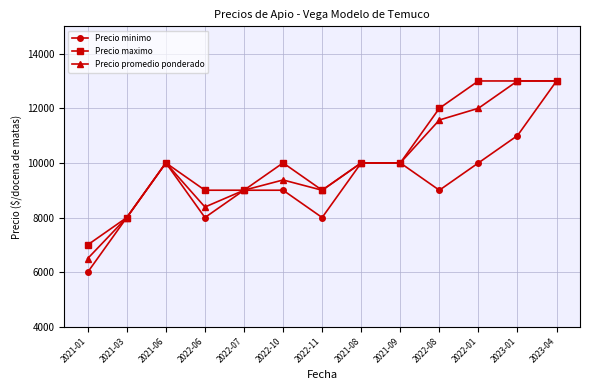

What position from the right is 2021-08?

6